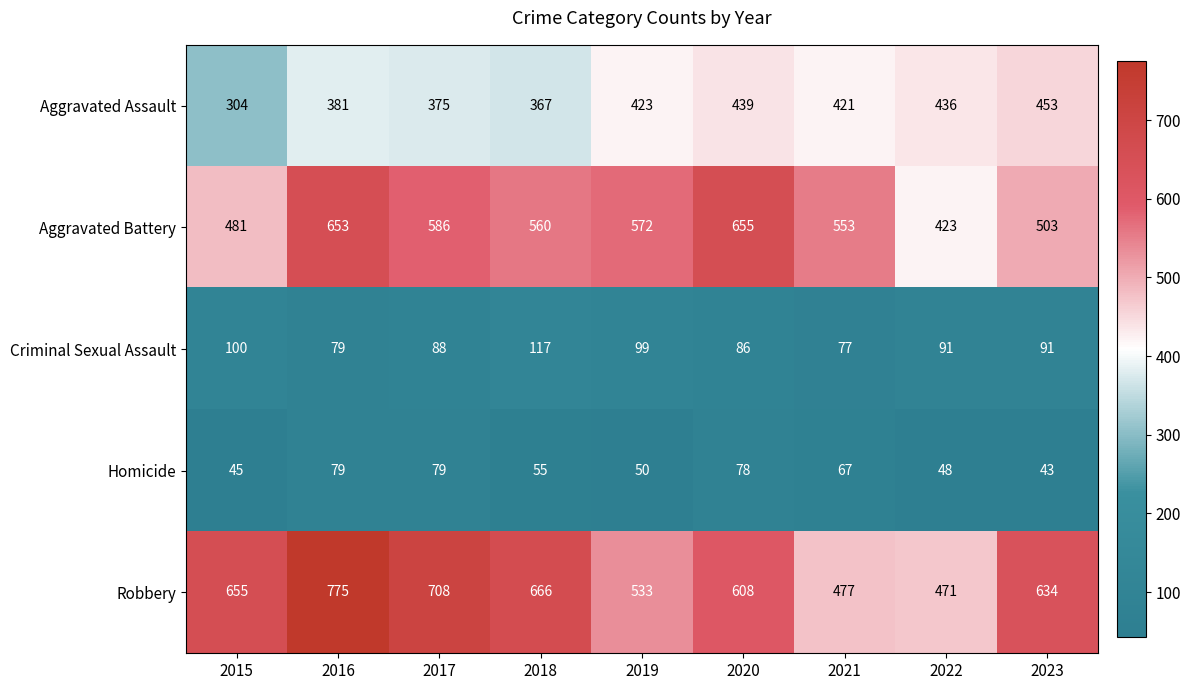

At which label does Aggravated Battery first exceed 560?

2016